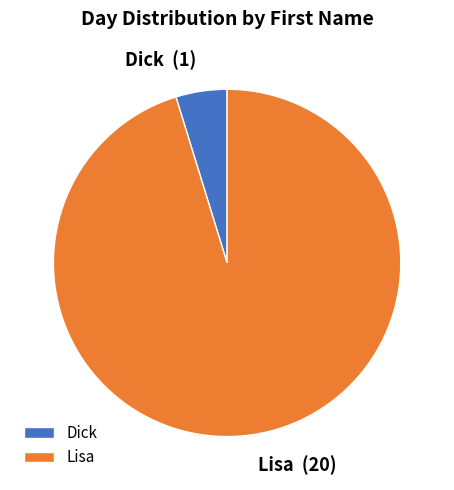

Approximately how many times larger is the value at Dick compared to Lisa?

0.1